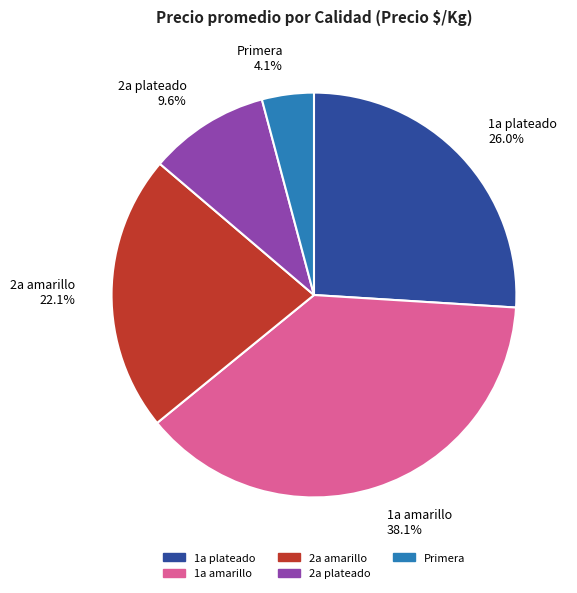

Combined, do 2a amarillo and 1a amarillo account for over 50%?

Yes